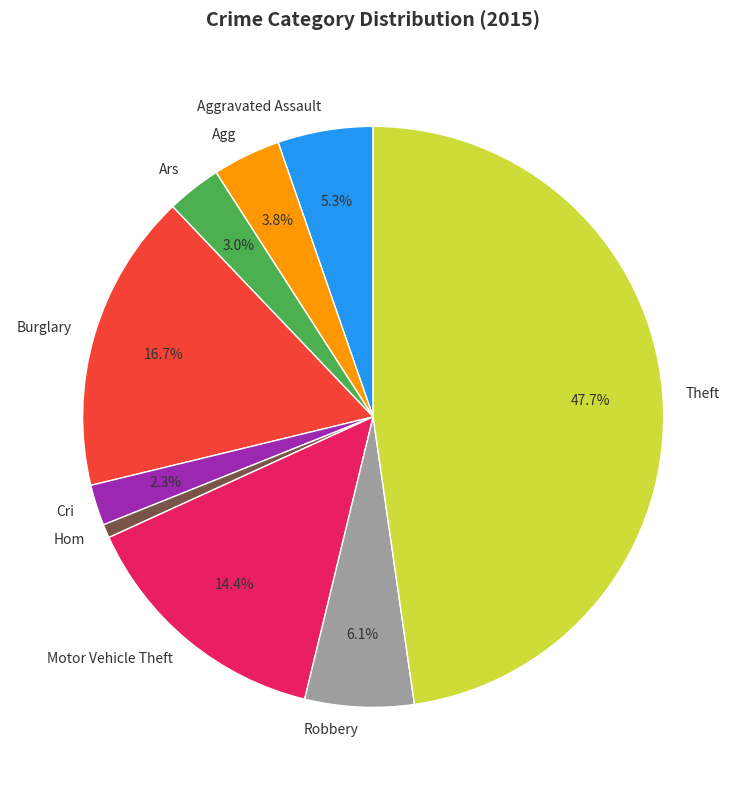

What is the ratio of the value at Motor Vehicle Theft to the value at Cri?

6.3